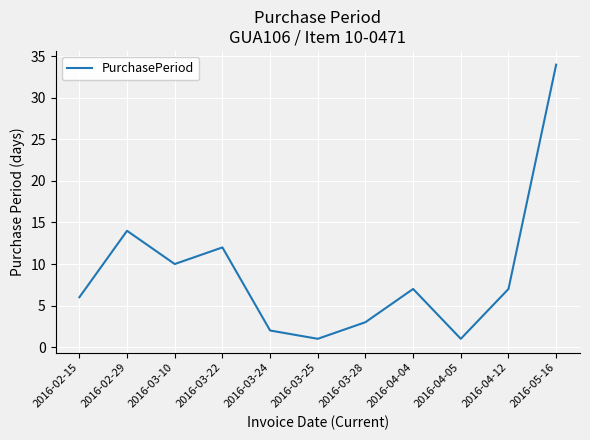

The chart shows a value of 10 at 2016-04-04. True or false?

False